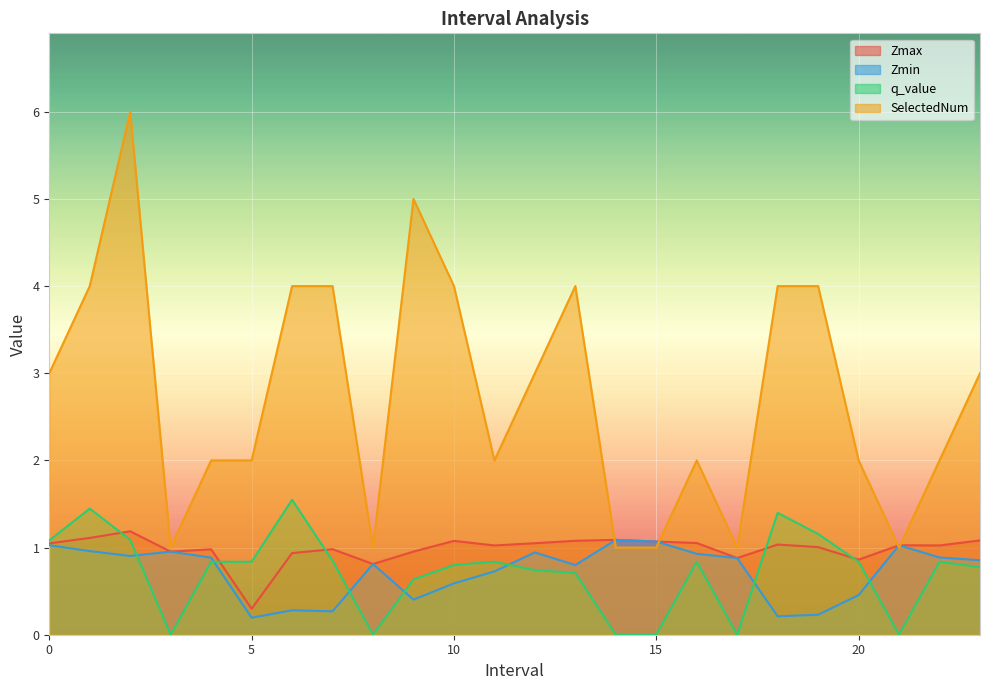

How many interior local valleys does the SelectedNum series have?

5